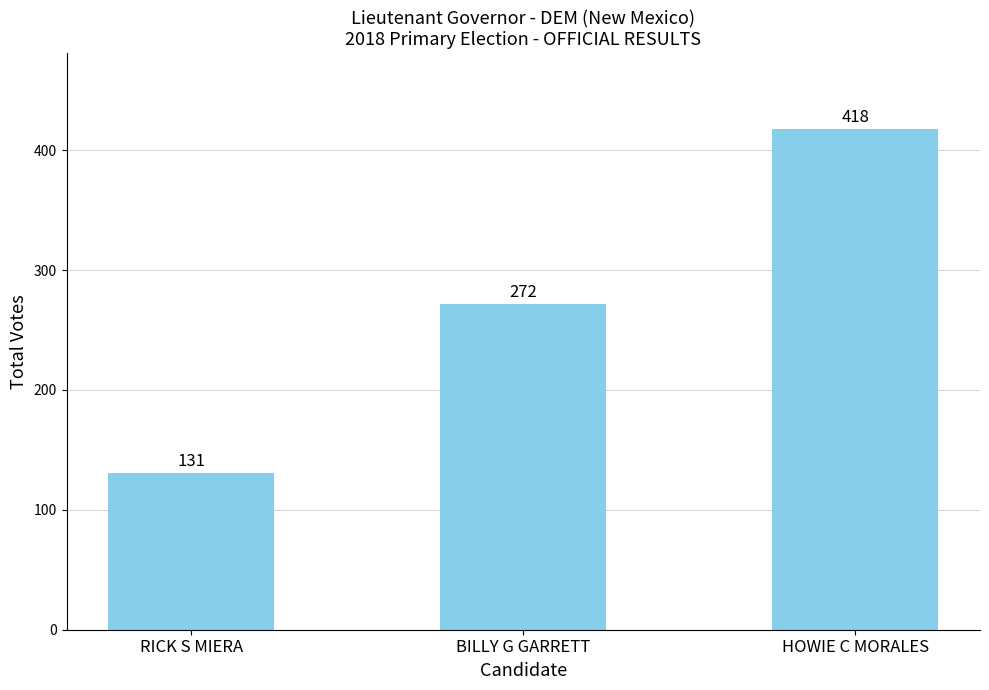

Which label corresponds to the smallest value in the chart?

RICK S MIERA